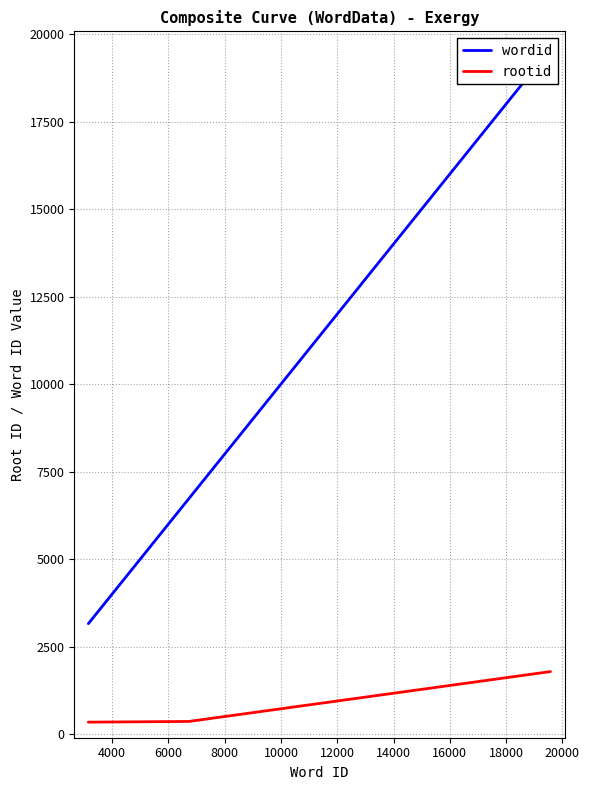

What is the greatest value displayed?

19577